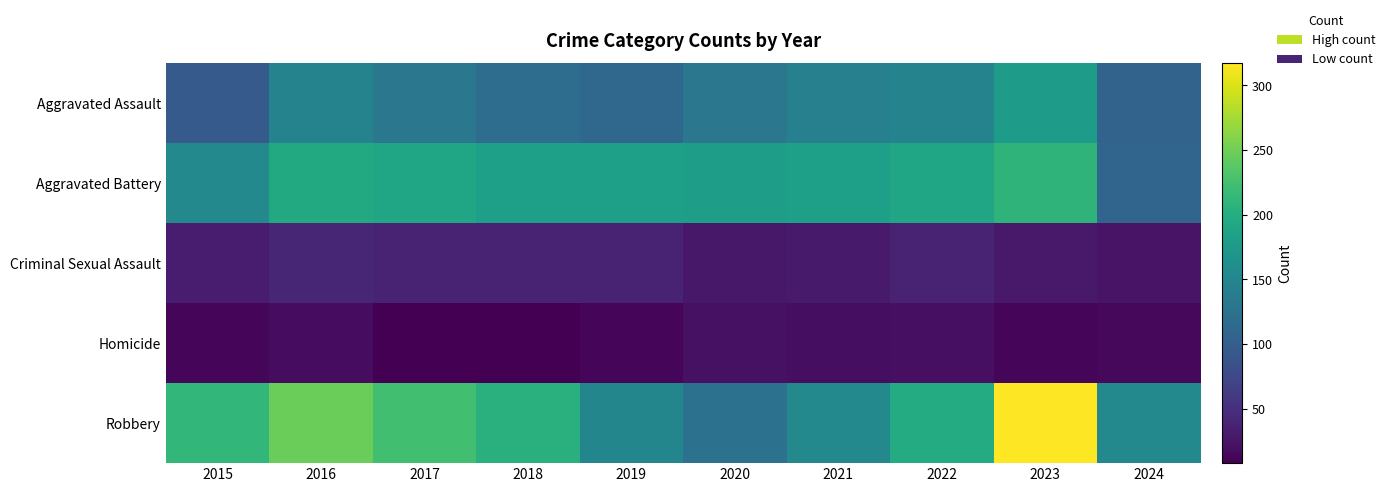

Reading right to left, transcribe all the data shown in this chart.

Aggravated Assault: 2024=106	2023=177	2022=146	2021=142	2020=131	2019=113	2018=119	2017=131	2016=146	2015=95
Aggravated Battery: 2024=109	2023=209	2022=190	2021=182	2020=180	2019=182	2018=183	2017=191	2016=196	2015=154
Criminal Sexual Assault: 2024=24	2023=29	2022=39	2021=30	2020=28	2019=37	2018=38	2017=39	2016=41	2015=31
Homicide: 2024=15	2023=12	2022=21	2021=20	2020=22	2019=14	2018=8	2017=8	2016=18	2015=13
Robbery: 2024=153	2023=317	2022=198	2021=153	2020=124	2019=150	2018=204	2017=224	2016=247	2015=212